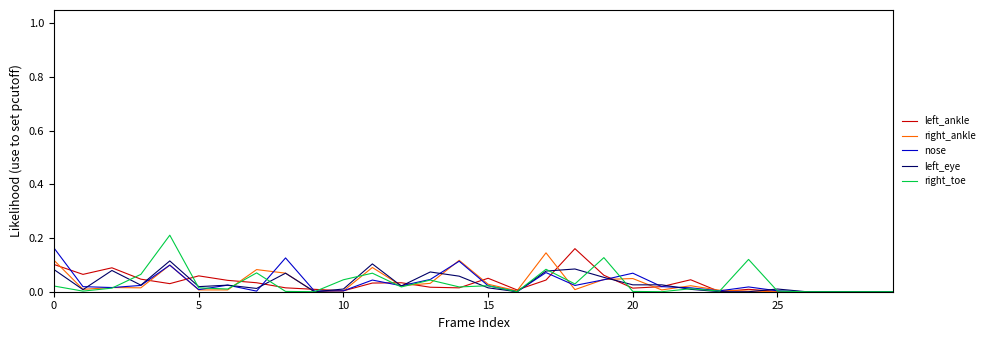

Does the chart display data point markers on the line(s)?

No